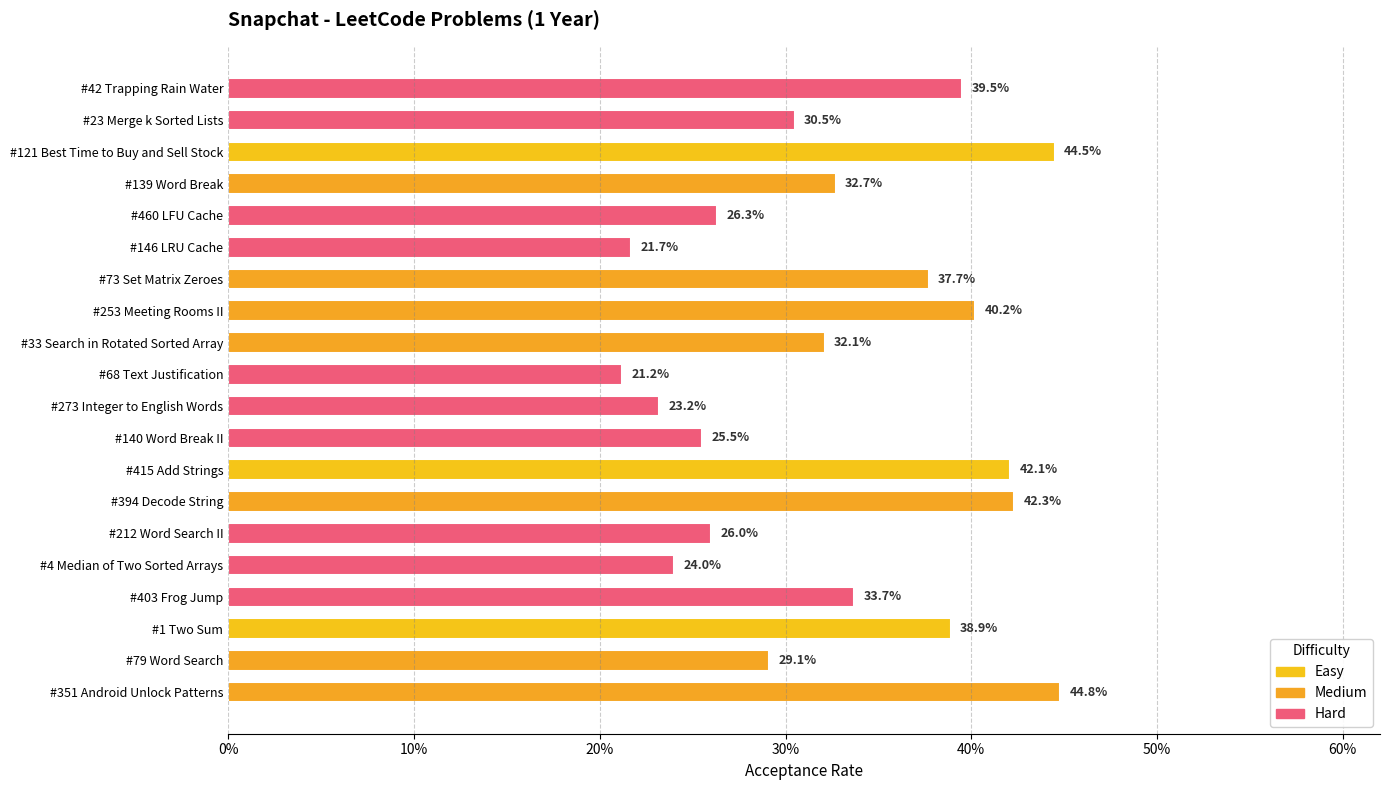

How many distinct data groups are displayed?

1